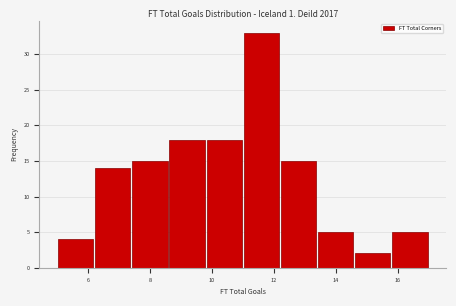

Which range on the x-axis has the tallest bar?

11.0 to 12.2